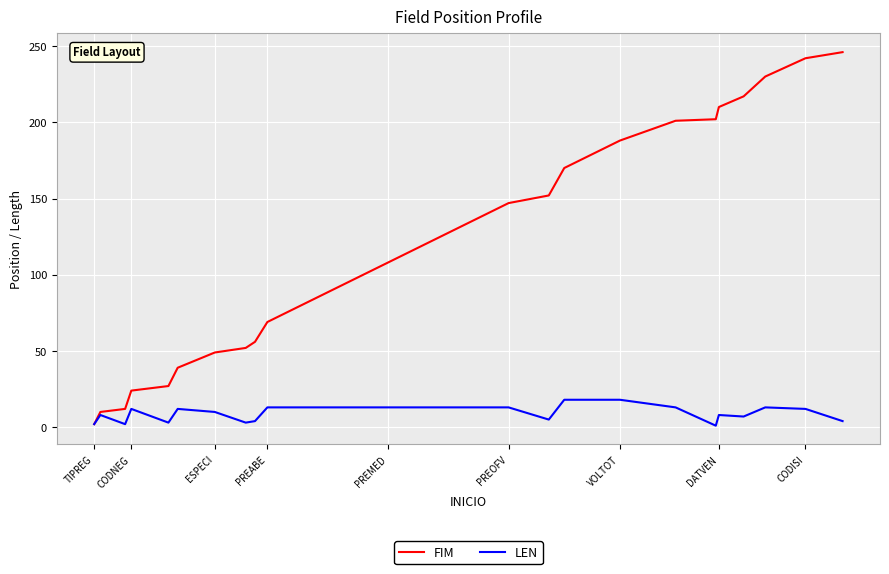

Rank the series by their average value, from lowest to highest.

LEN, FIM